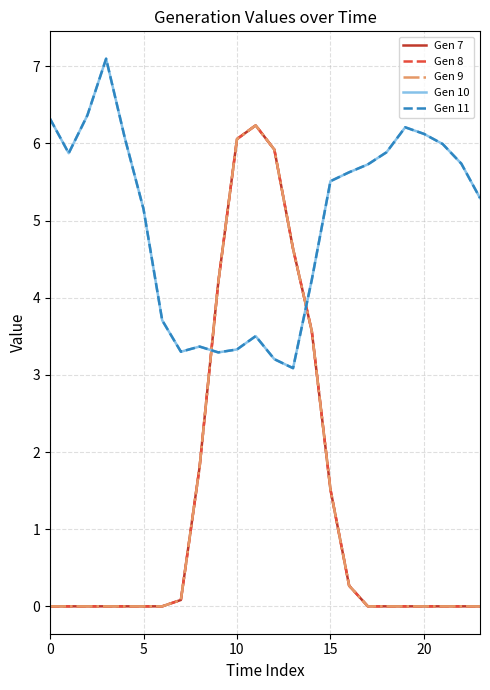

Does the chart display data point markers on the line(s)?

No